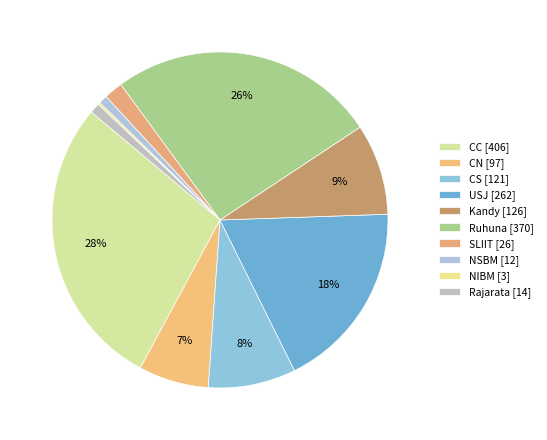

To the nearest percent, what is the difference between the NSBM and NIBM slice percentages?

1%